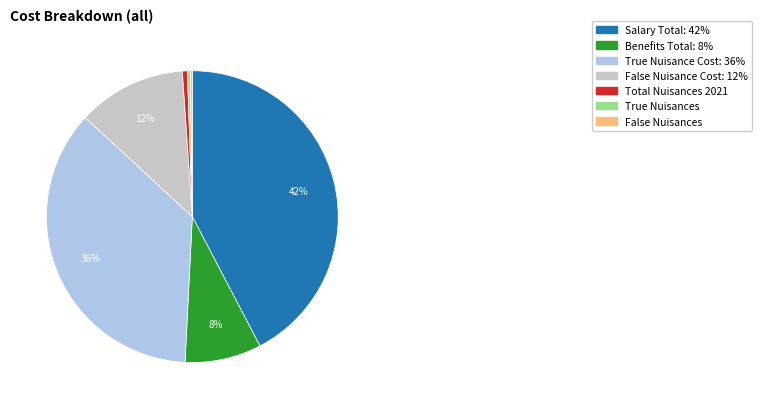

What is the ratio of the value at Salary Total to the value at True Nuisances?

129.2